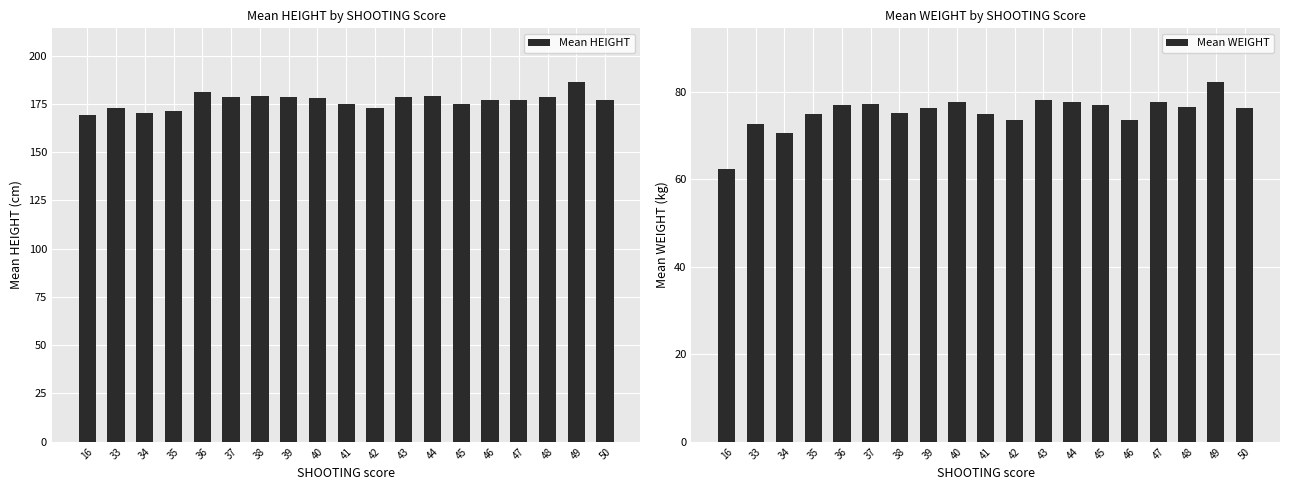

Rank the series by their maximum value, from highest to lowest.

Mean HEIGHT, Mean WEIGHT